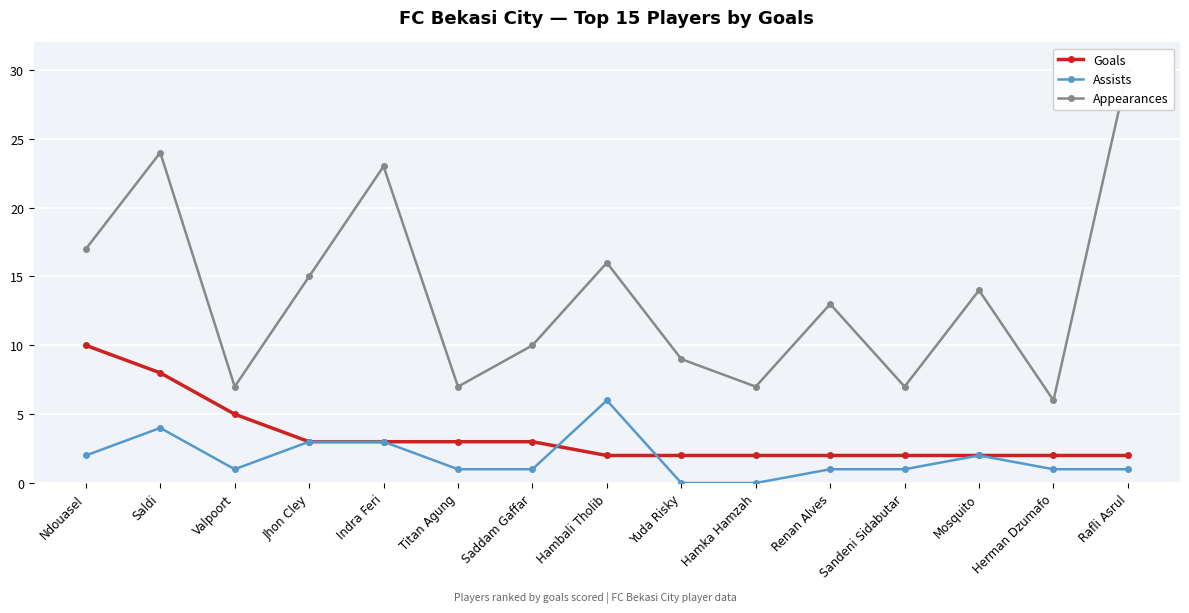

What is the approximate value of Assists at Indra Feri?

3